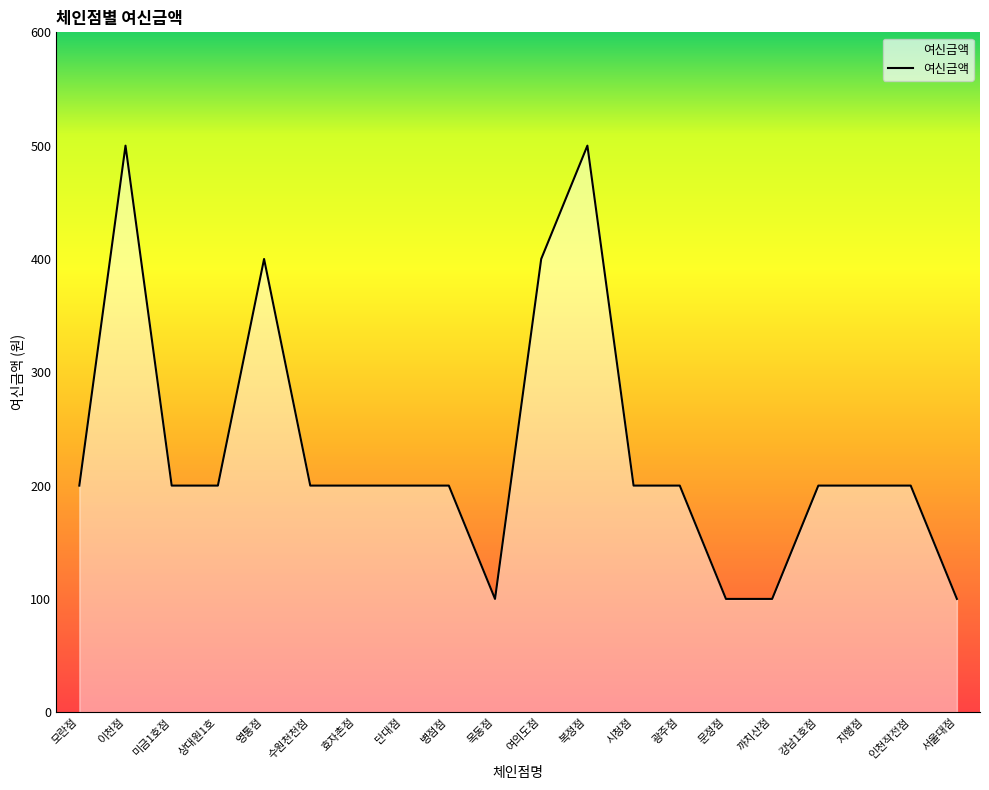

What position from the left is 문정점?

15